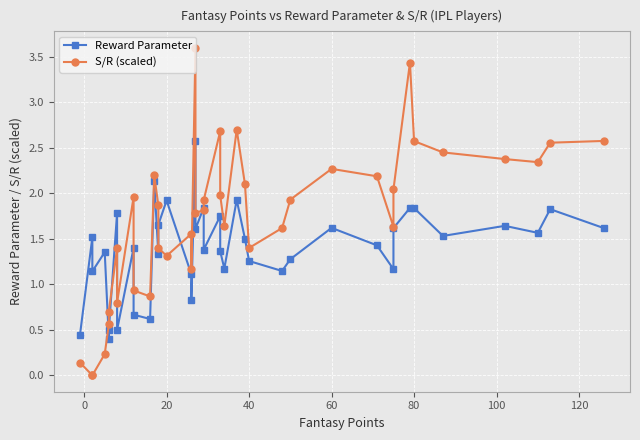

Is it true that Reward Parameter equals 0.7 at 80?

False